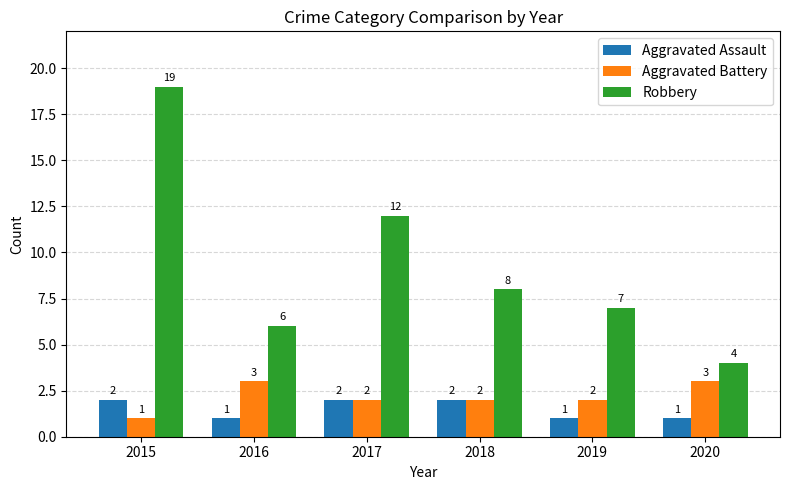

The value of Aggravated Assault at 2017 is 2. True or false?

True